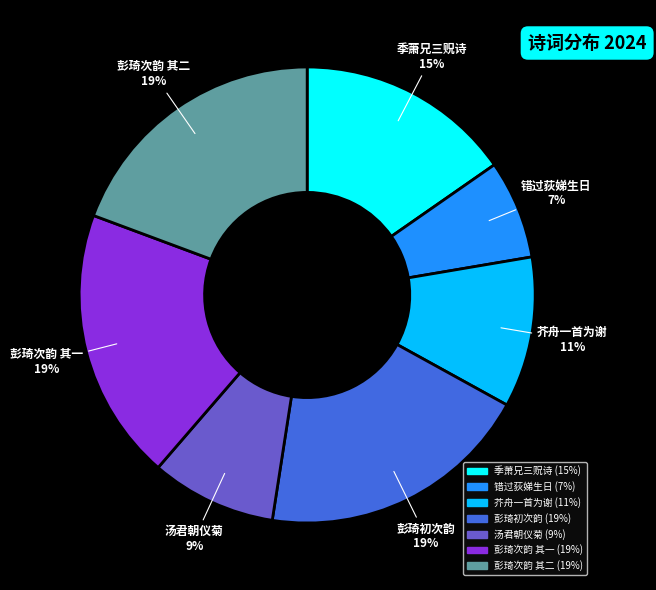

Does any single category account for the majority?

No